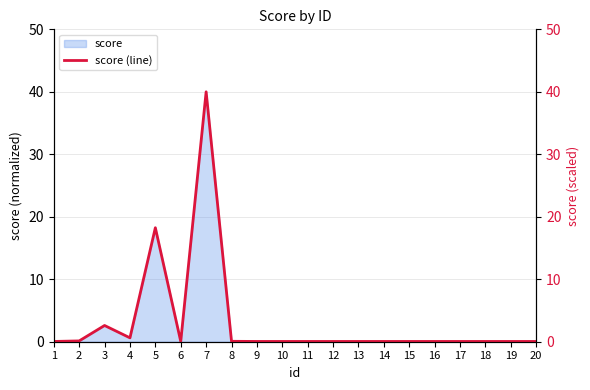

Rank the categories by value from lowest to highest.

16, 17, 14, 18, 1, 11, 6, 13, 15, 9, 19, 12, 10, 20, 8, 2, 4, 3, 5, 7